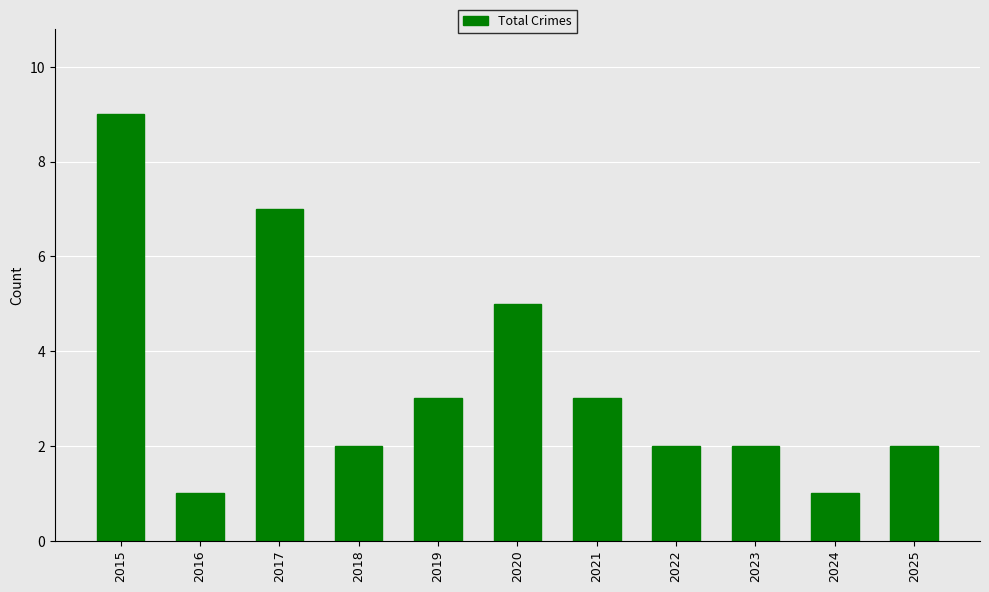

How many categories are shown in the chart?

11